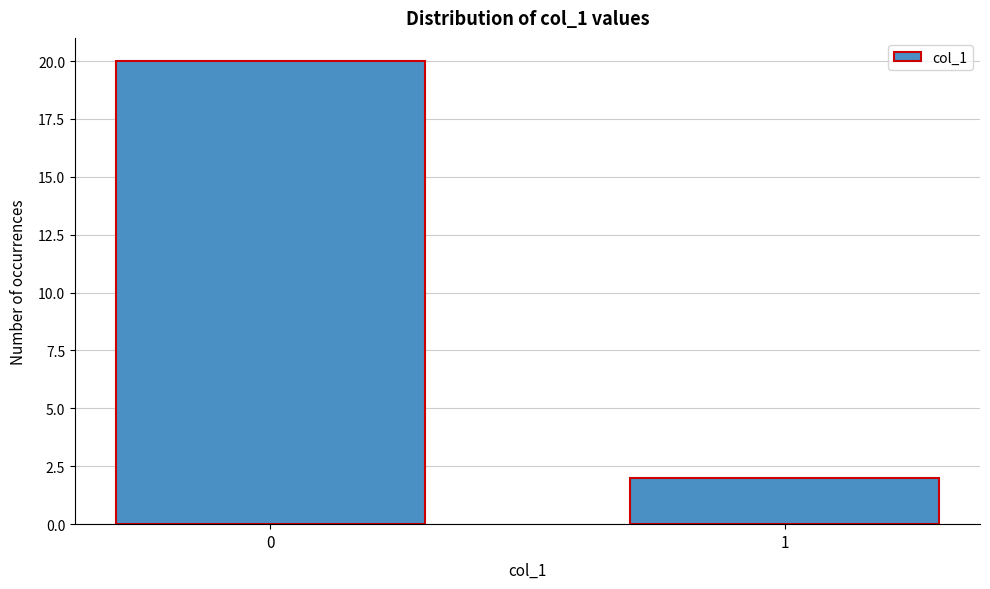

Reading right to left, extract all data points from this chart.

1=2	0=20